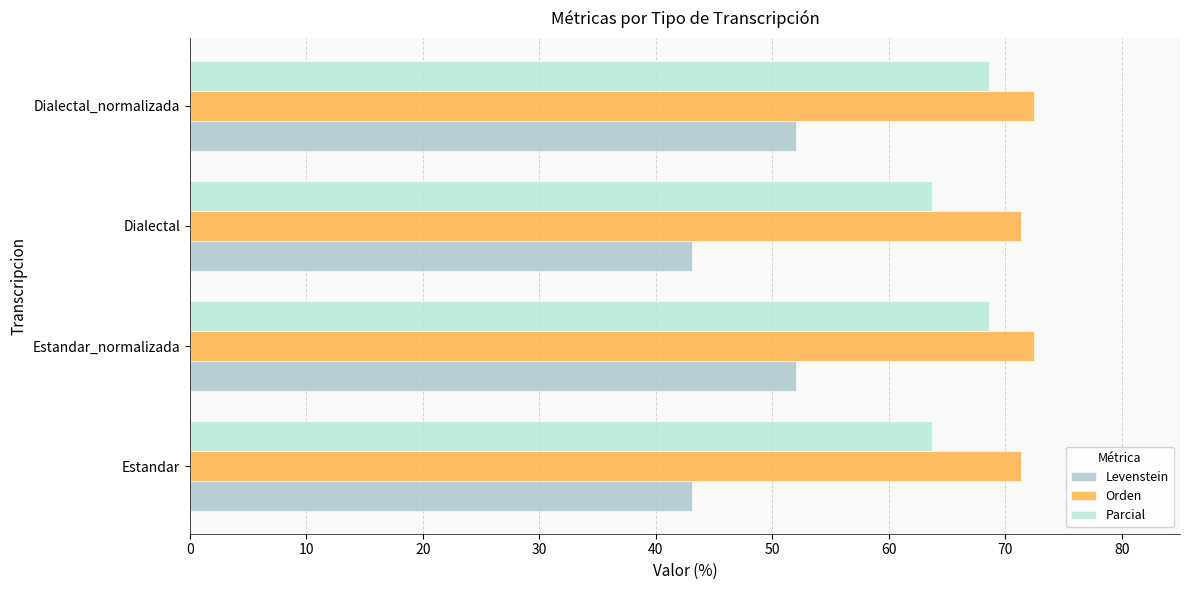

List the series in order of their overall mean, lowest first.

Levenstein, Parcial, Orden